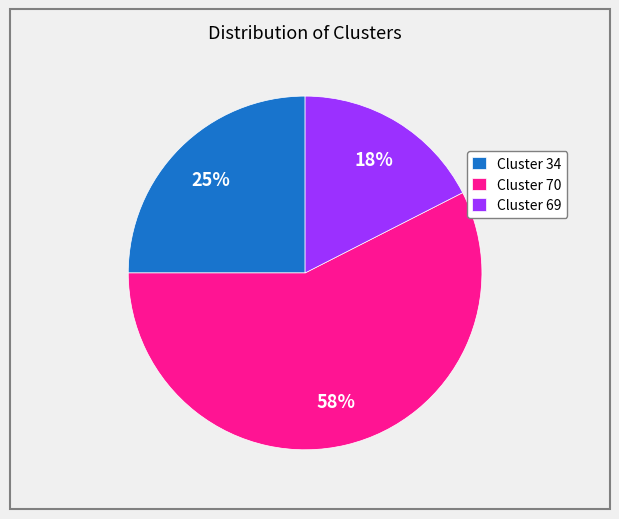

True or false: Cluster 70 accounts for 58% of the total.

True